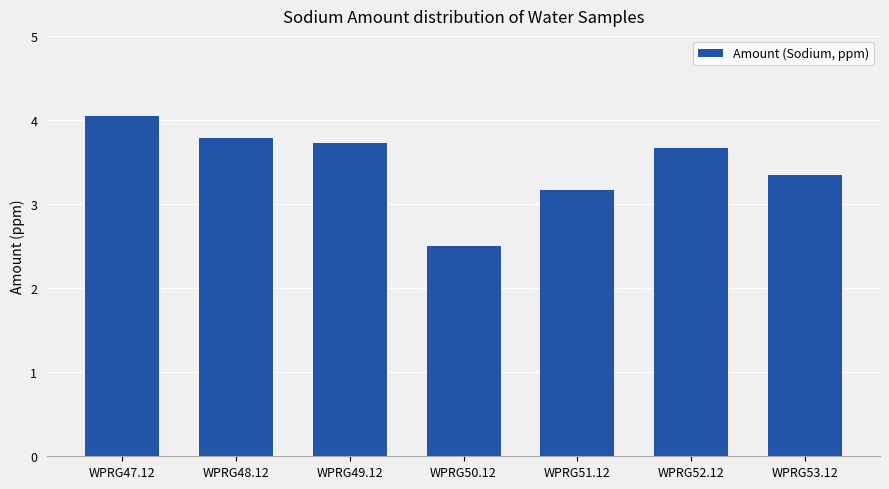

What is the average value?

3.5